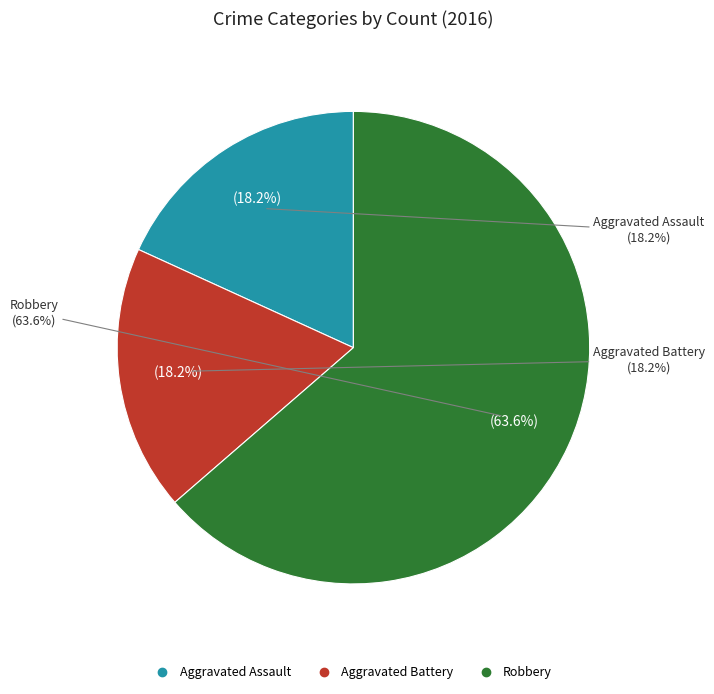

Is it true that Robbery is 64% of the pie?

True